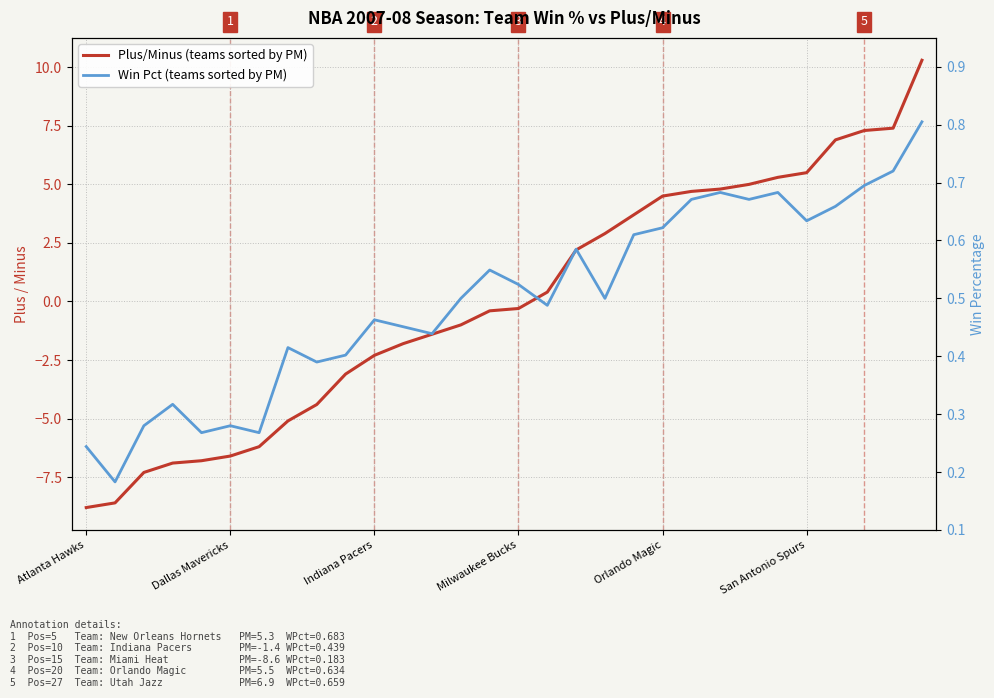

Read the Plus/Minus (sorted) value at Orlando Magic.

4.5